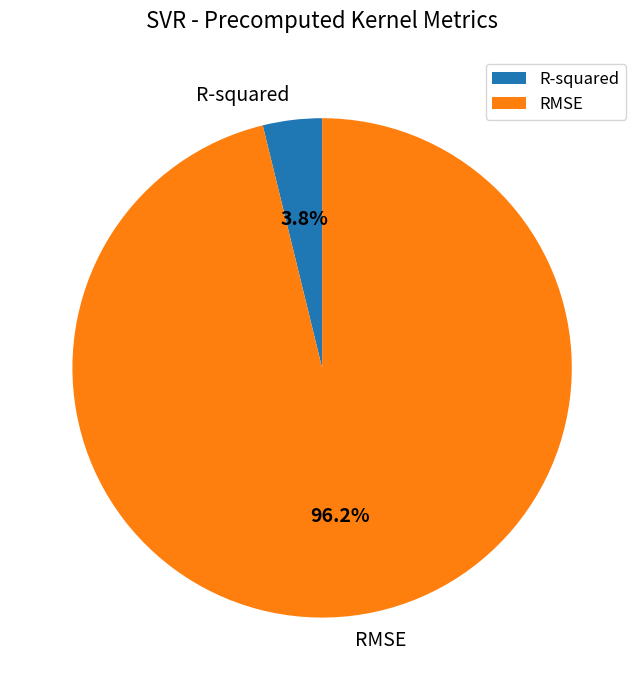

To the nearest percent, what is the difference between the R-squared and RMSE slice percentages?

92%